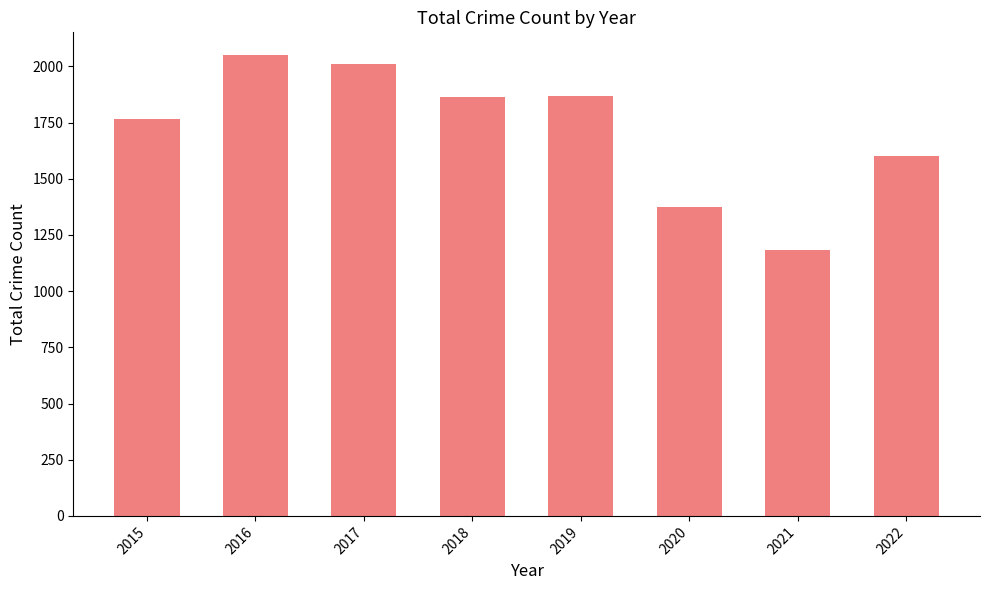

What is the minimum value shown in the chart?

1182